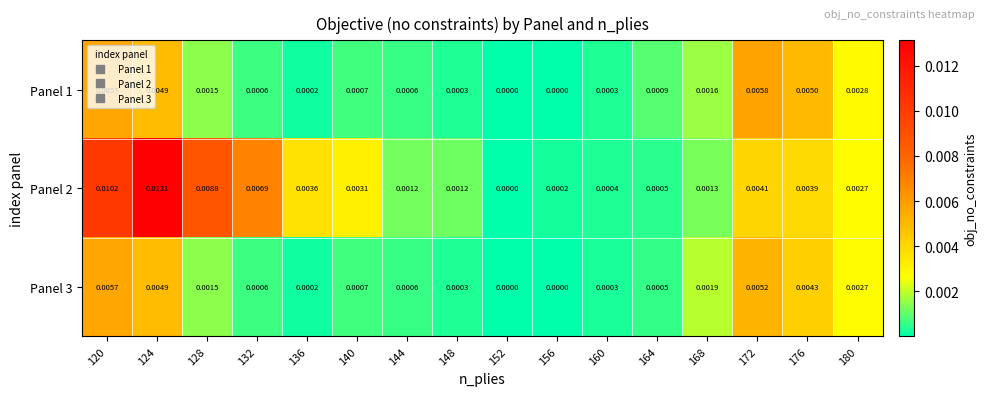

List the series in order of their peak value, highest first.

Panel 2, Panel 1, Panel 3